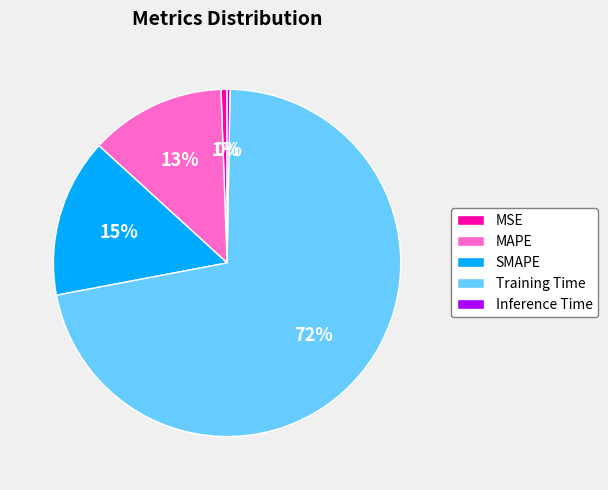

To the nearest percent, what is the difference between the MAPE and SMAPE slice percentages?

2%